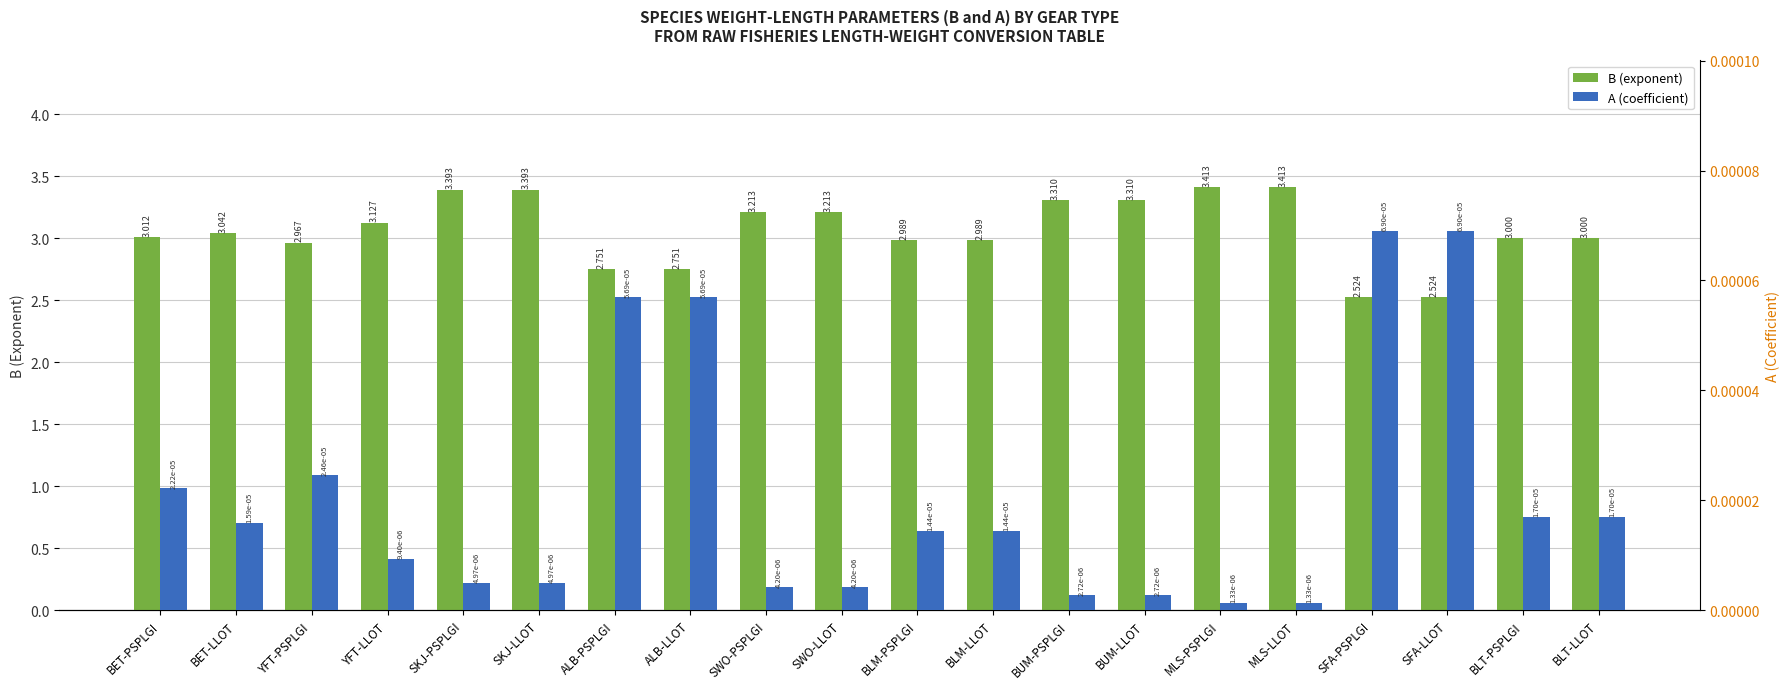

The value of B (exponent) at BLM-PSPLGI is 4.0. True or false?

False